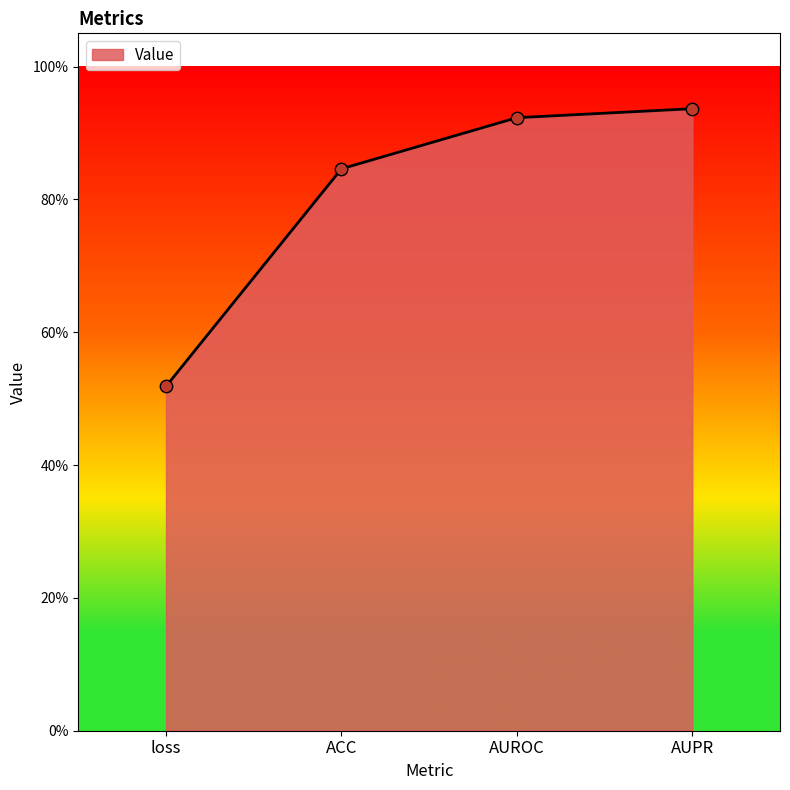

Between loss and ACC, which is larger?

ACC